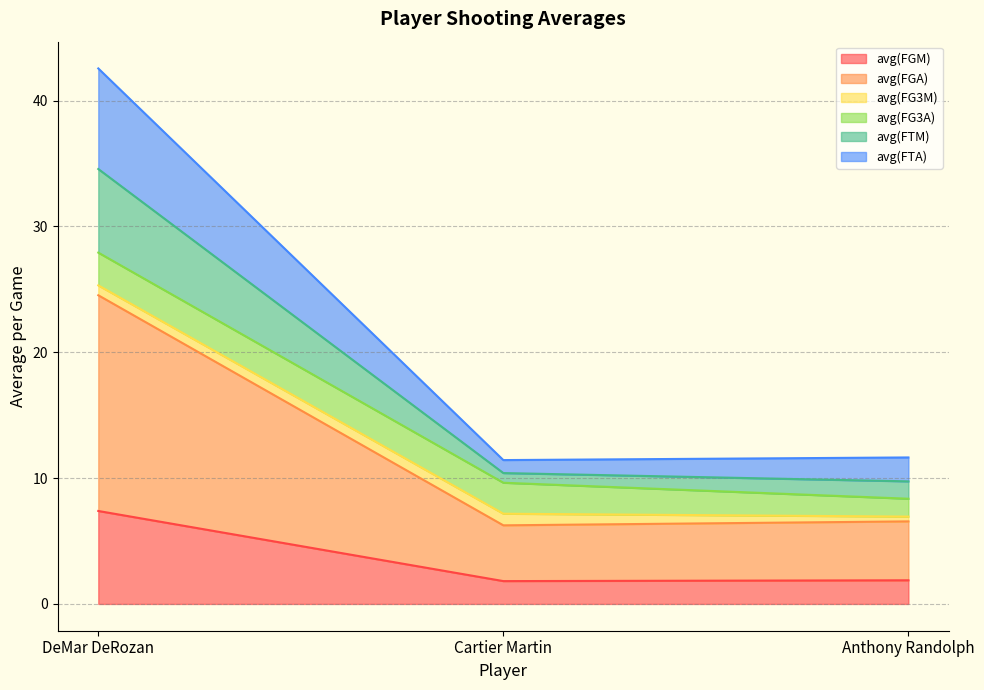

What is the maximum value for avg(FGM)?

7.4